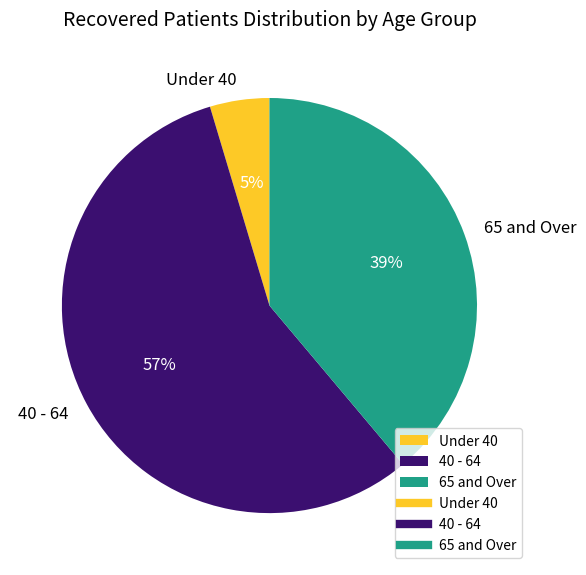

The 65 and Over slice represents 49% of the pie. True or false?

False